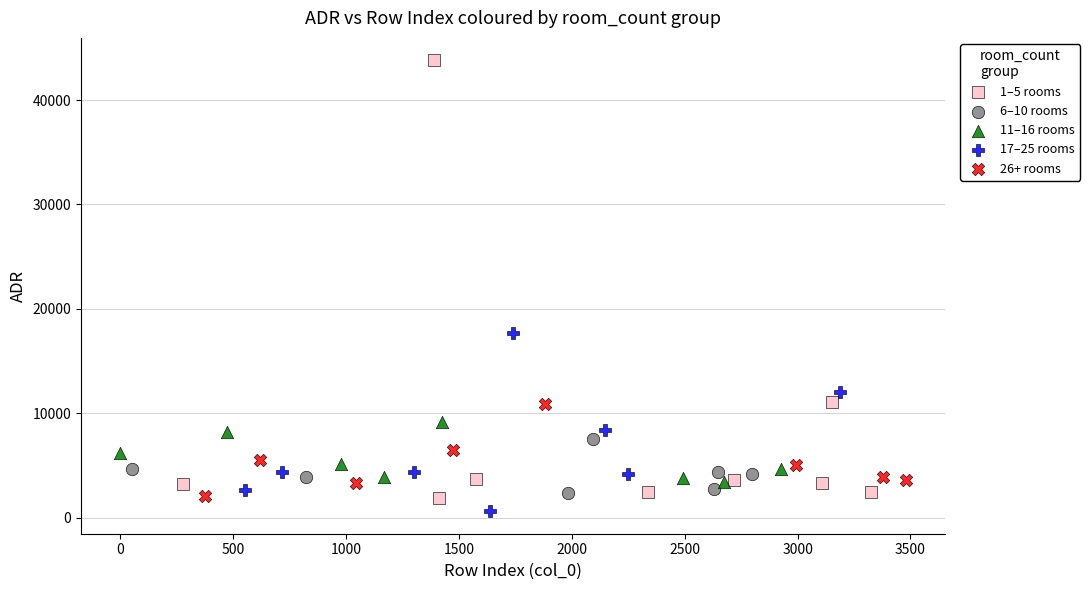

Which series reaches the maximum Y coordinate?

1–5 rooms